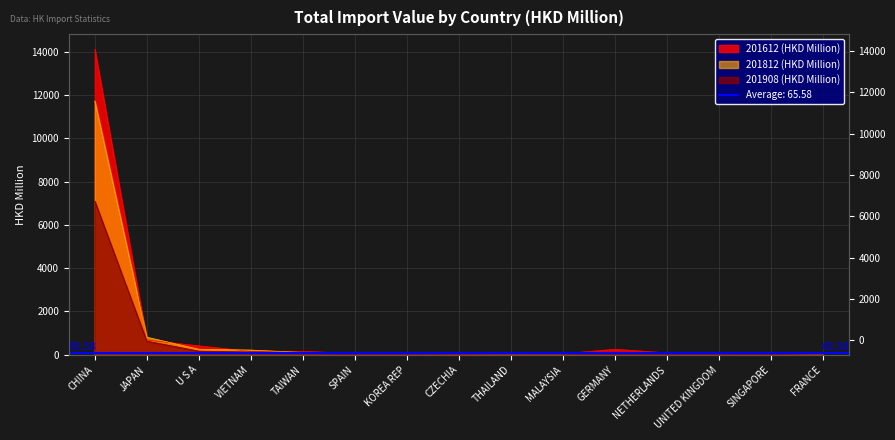

What is the value of the 201612 point at the 13th from the left?

83.6